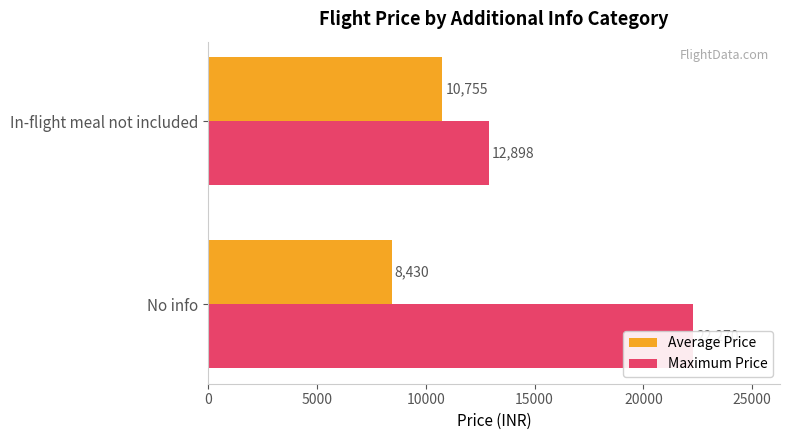

List the series in order of their overall mean, highest first.

Maximum Price, Average Price